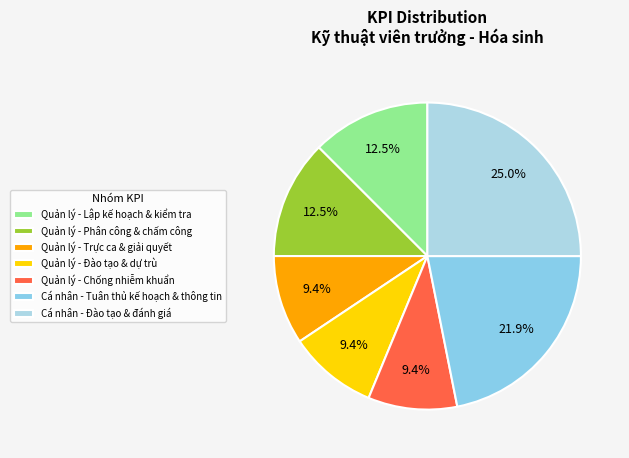

How many segments does this pie chart have?

7